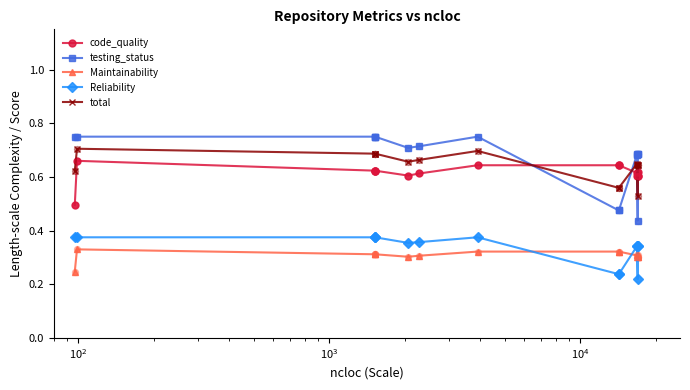

Which series has the largest Y range (max minus min)?

testing_status